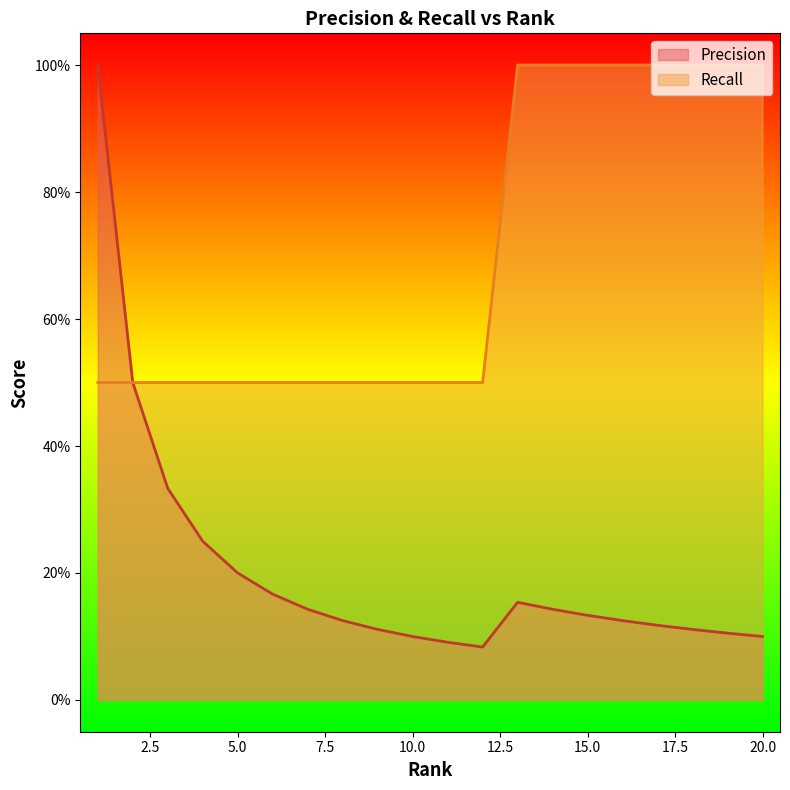

Which series changed the most between 10 and 13?

Recall